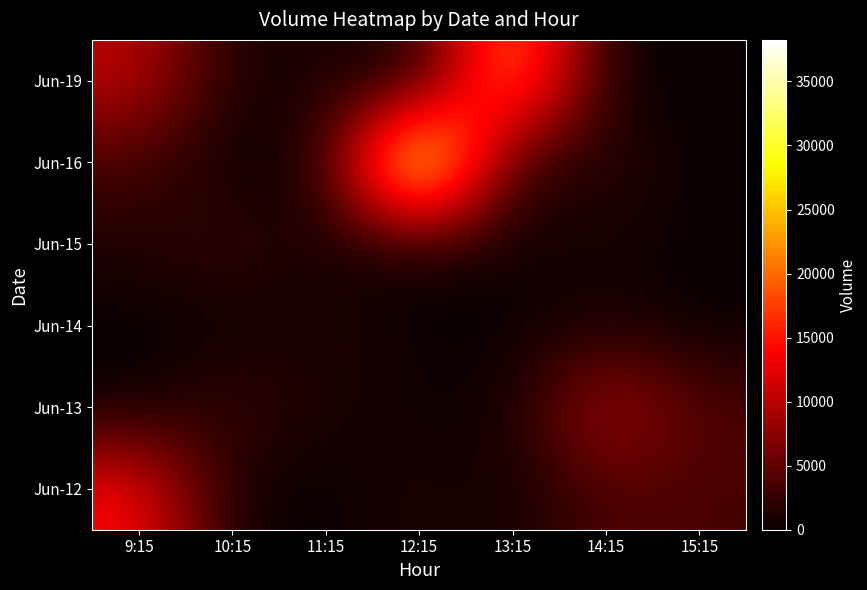

Between 15:15 and 13:15, which is larger?

15:15